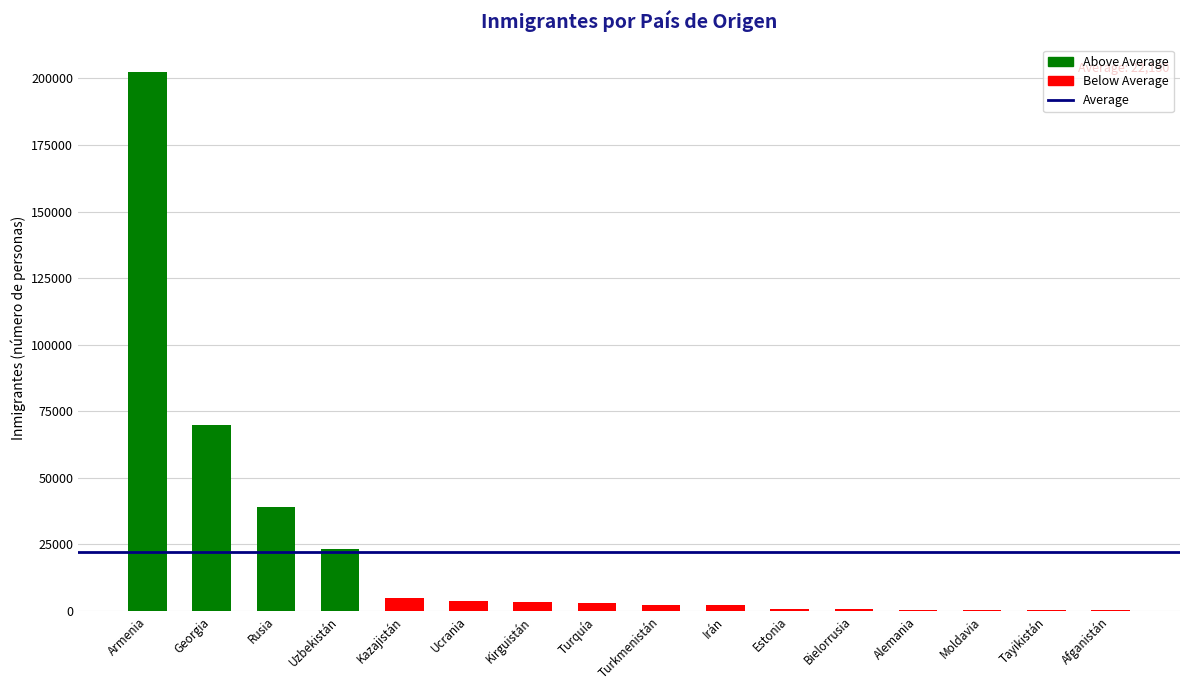

What is the sum of all values?

357078